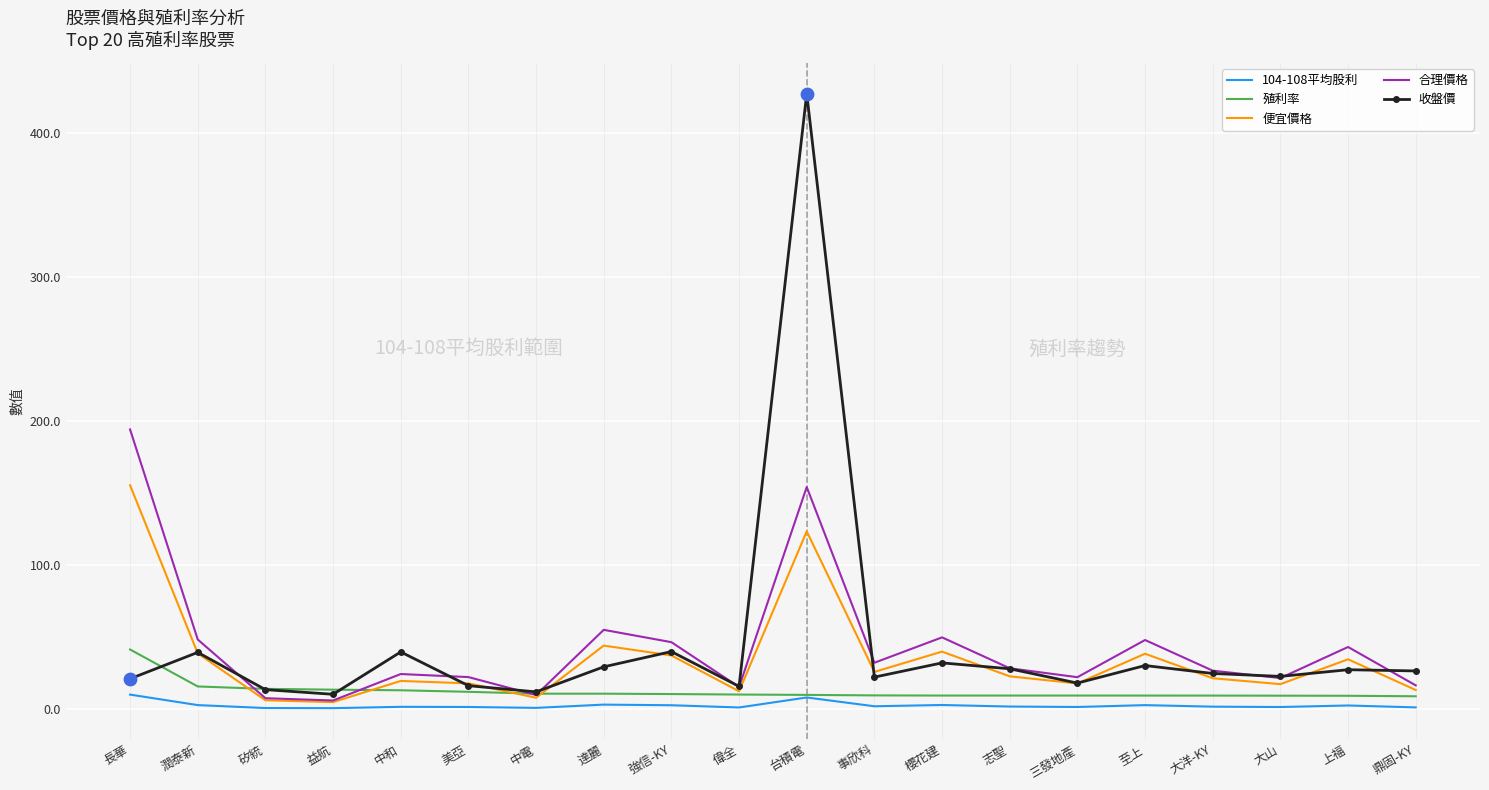

At how many categories does at least one series exceed 287?

1